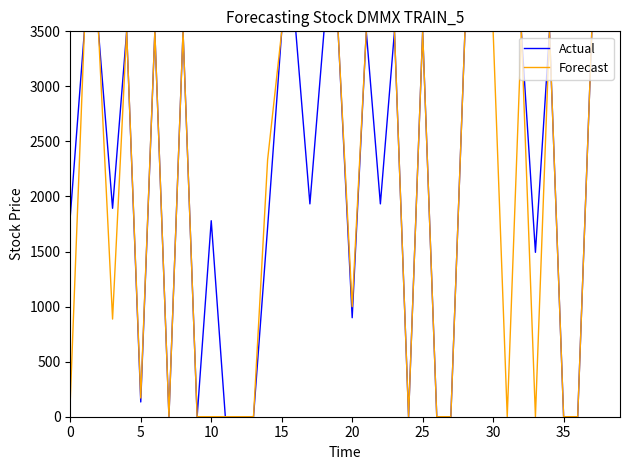

What is the average value of the Actual series?

2178